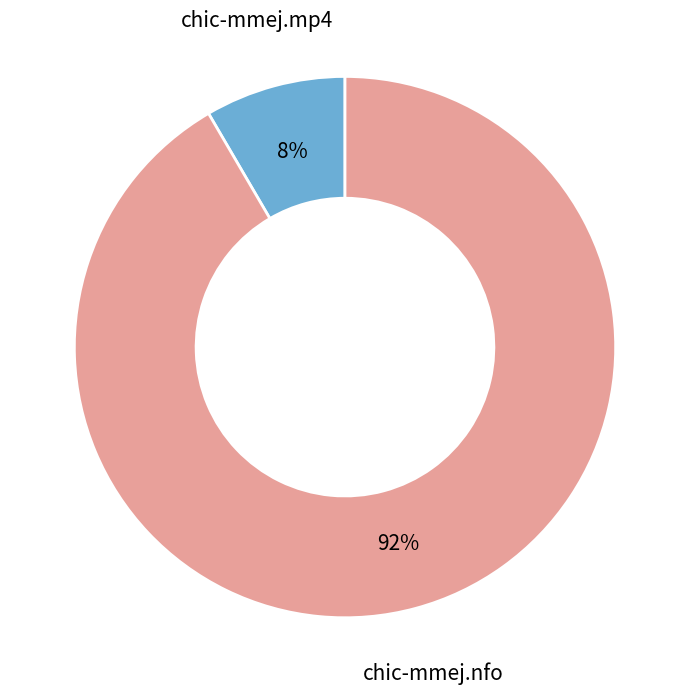

To the nearest percent, what is the average slice percentage?

50%